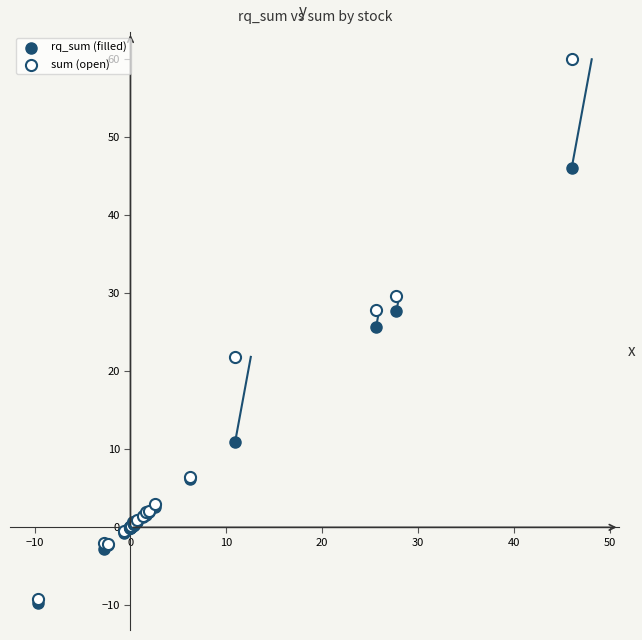

What are all the series names shown in the legend?

rq_sum (filled), sum (open)